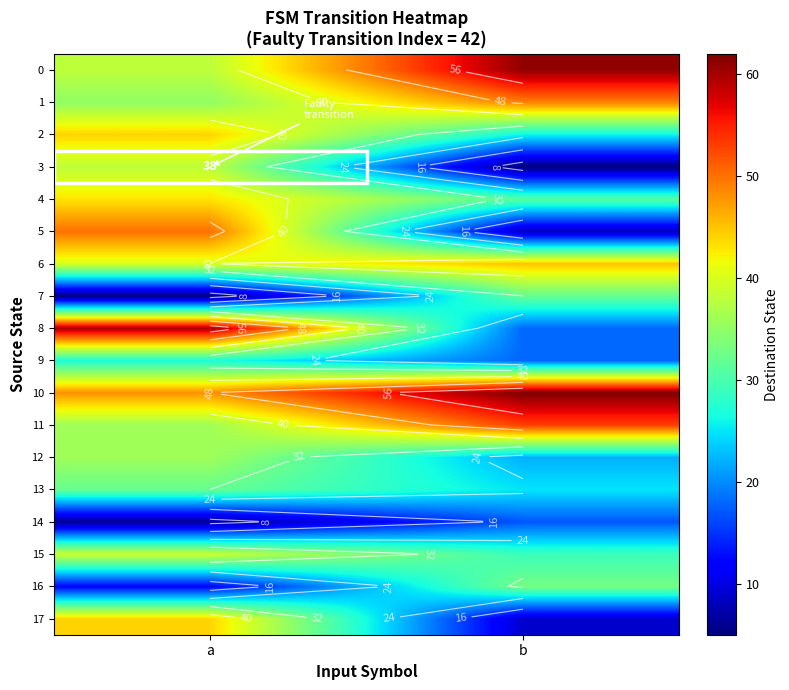

List the labels in order of row_17 value, largest first.

a, b